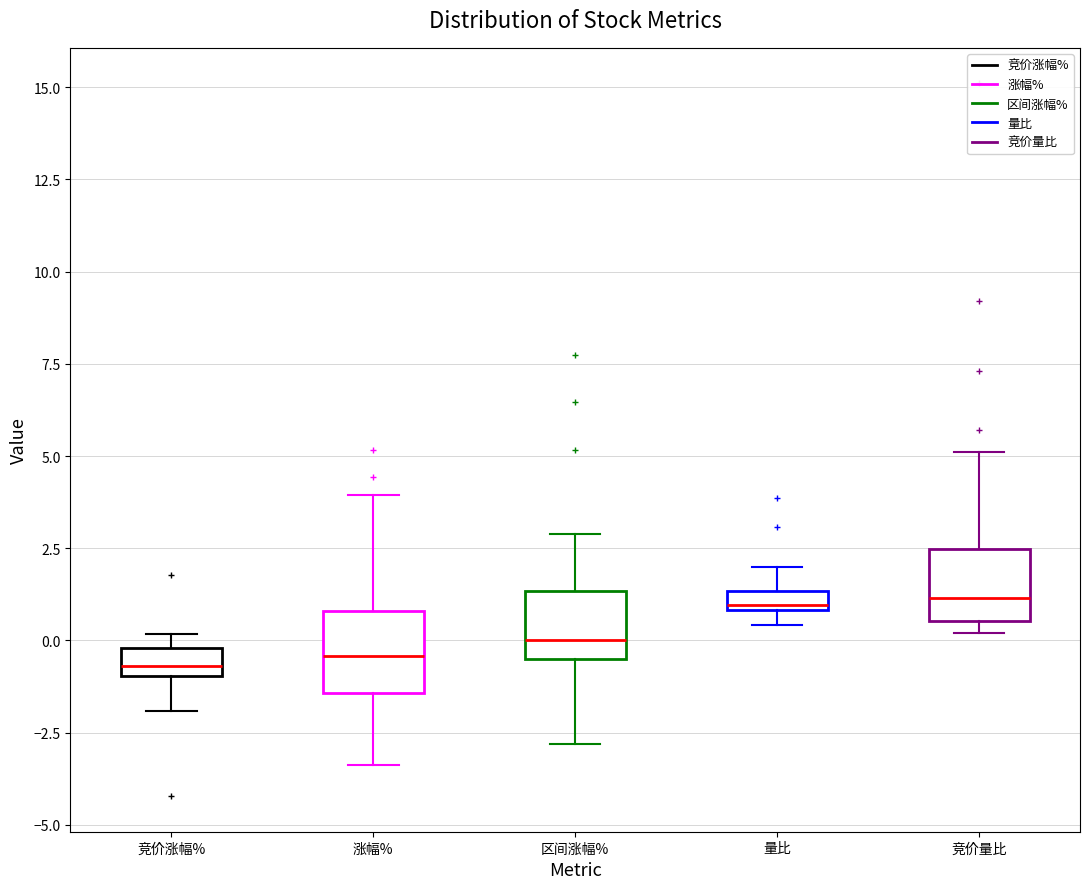

Where does the upper whisker of the box for 涨幅% end on the y-axis? The values are not printed on the chart, so give them approximately, as read against the axis.

4.0